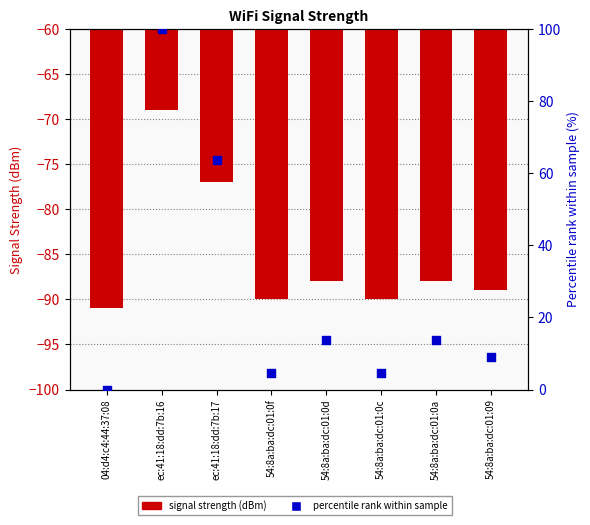

Which series has the largest total across all categories?

percentile rank within sample